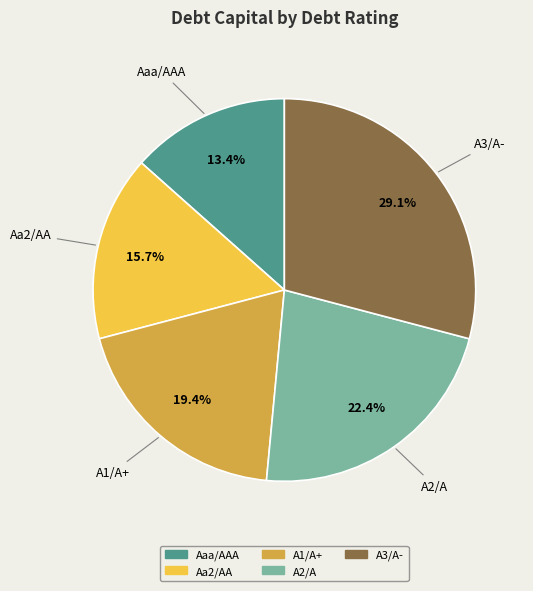

The A3/A- slice represents 15% of the pie. True or false?

False